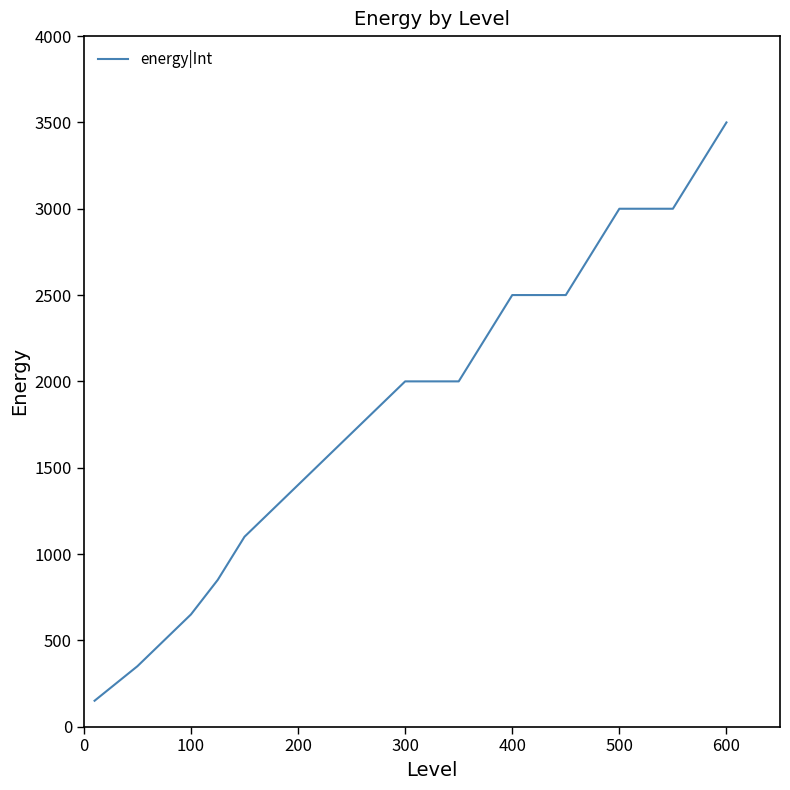

What is the difference between the maximum and minimum values?

3350